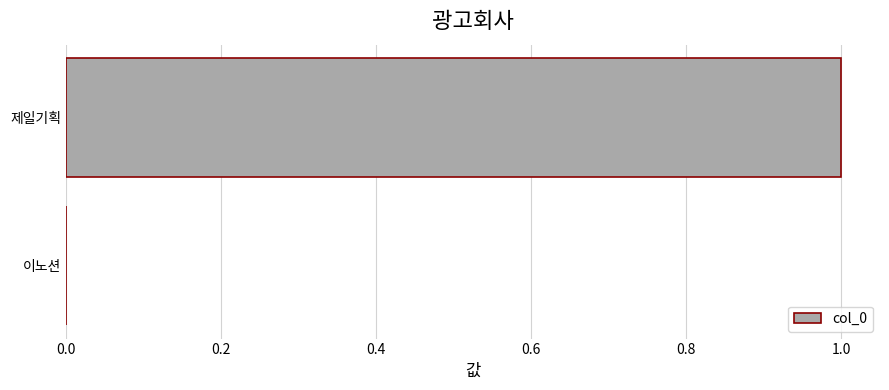

True or false: the data shows 1 at 제일기획.

True